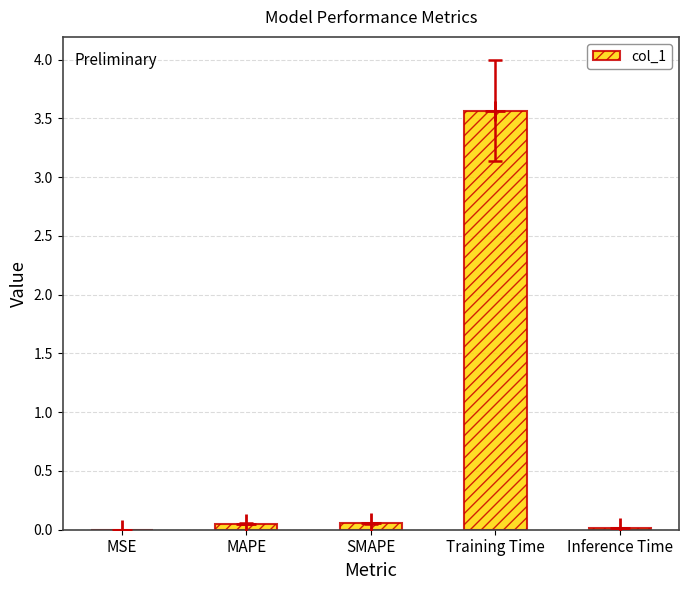

The chart shows a value of 0.1 at MAPE. True or false?

True